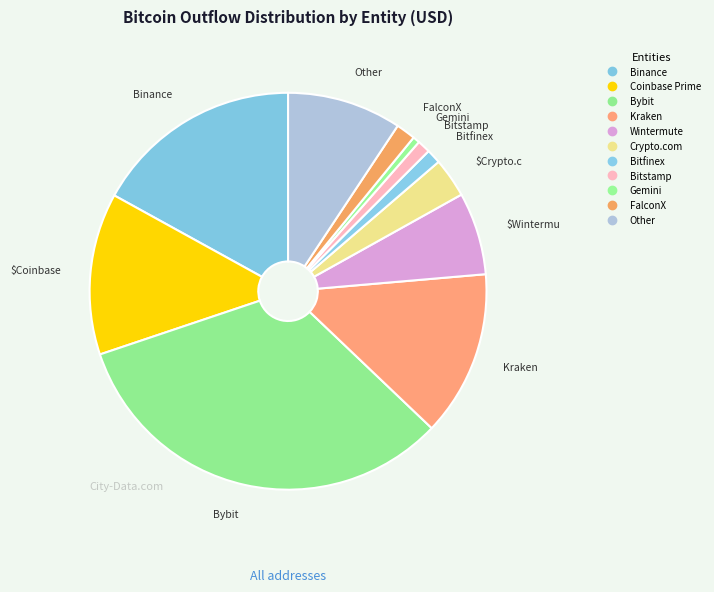

How many slices are in this pie chart?

11